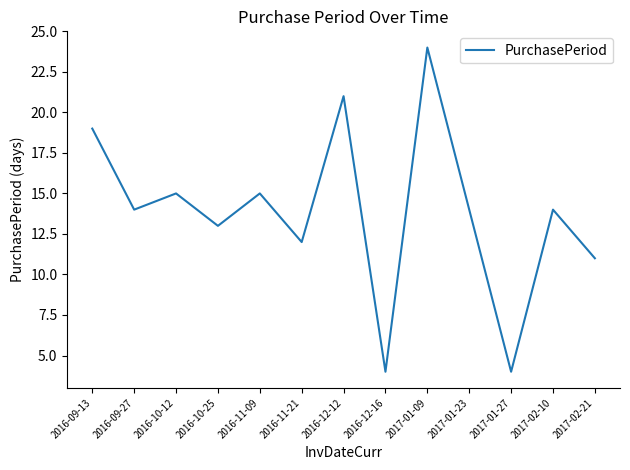

Reading left to right, transcribe all the data shown in this chart.

19	14	15	13	15	12	21	4	24	14	4	14	11